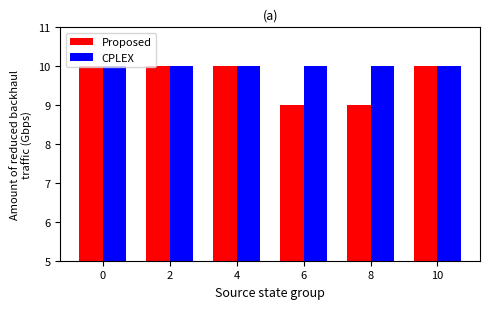

The value of Proposed at 8 is 9. True or false?

True